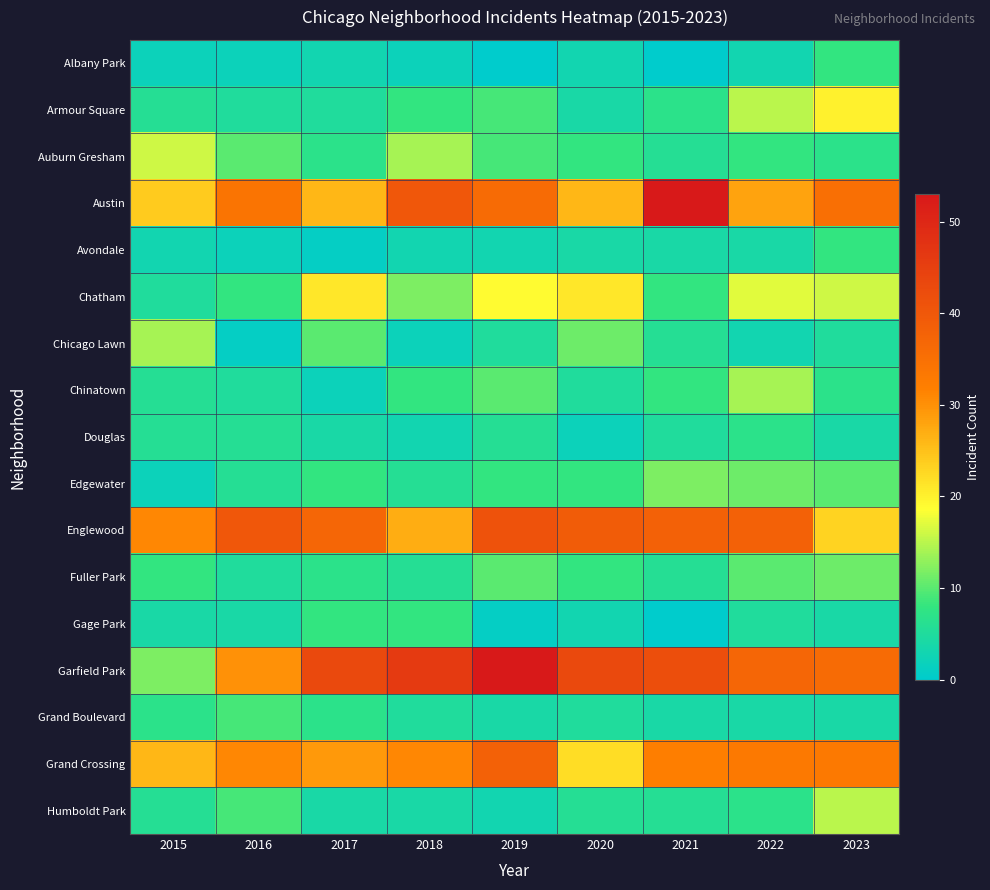

At which category does the chart reach its minimum across all series?

2019